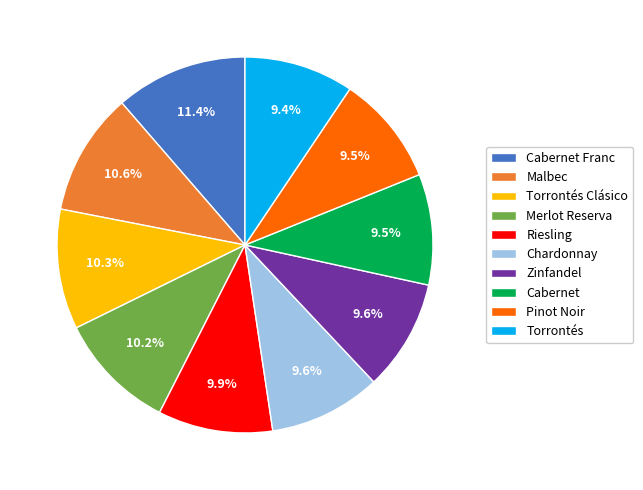

Which category has the biggest portion of the pie?

Cabernet Franc